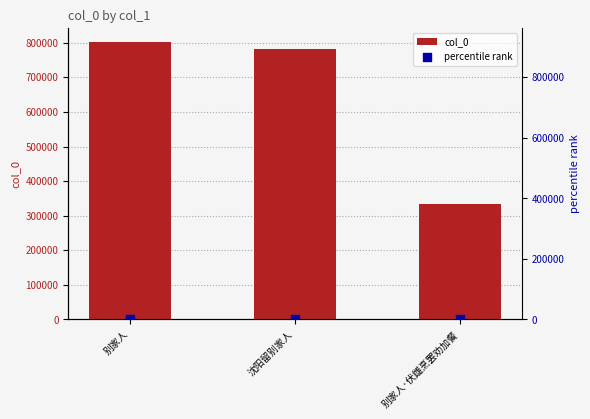

Which series has the largest total across all categories?

col_0